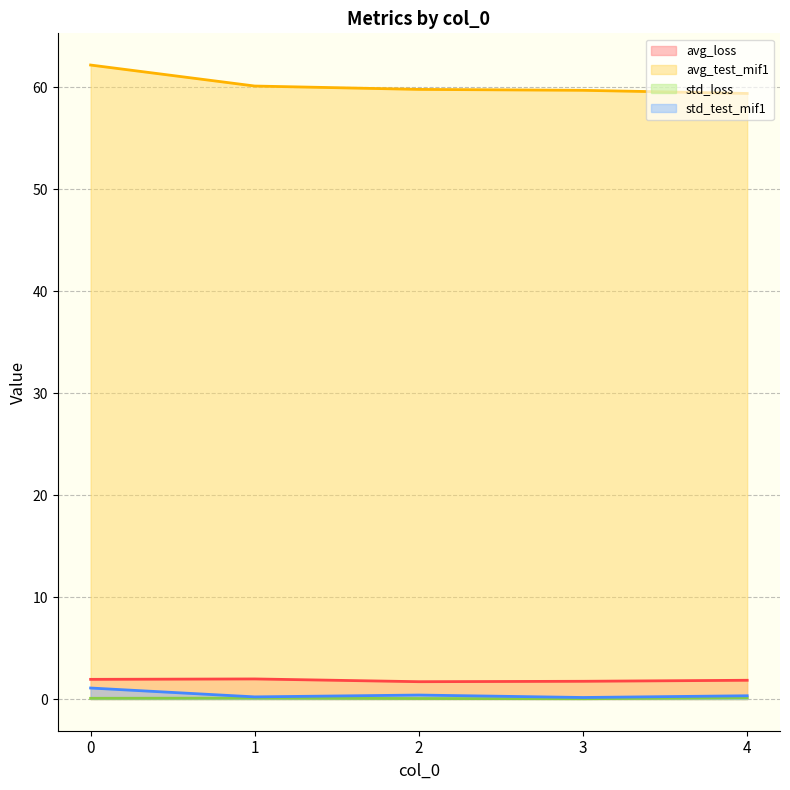

What is the value of the avg_test_mif1 (line) point at the 2nd from the left?

60.1